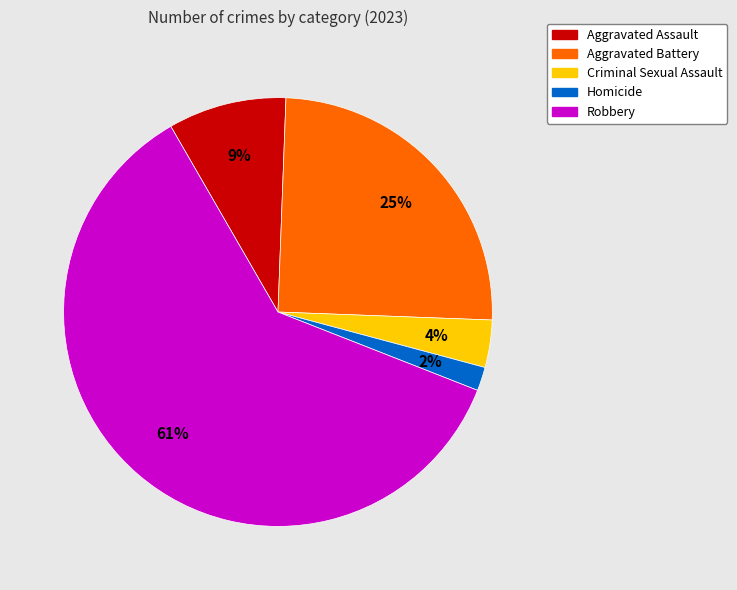

Does any single category account for the majority?

Yes